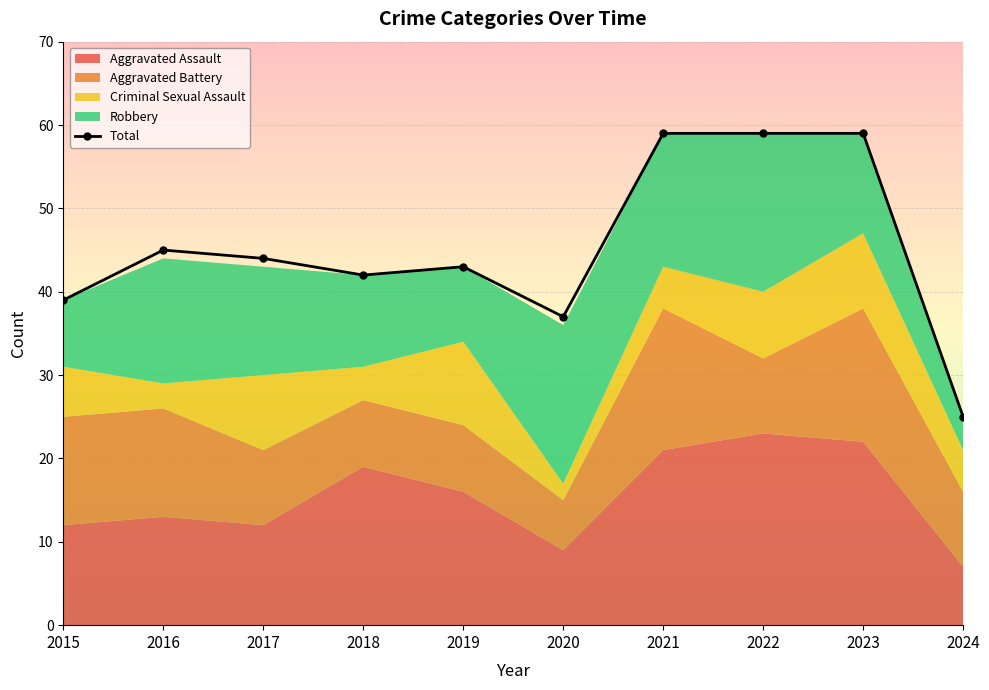

Rank the categories by value from highest to lowest.

2021, 2022, 2023, 2016, 2017, 2019, 2018, 2015, 2020, 2024